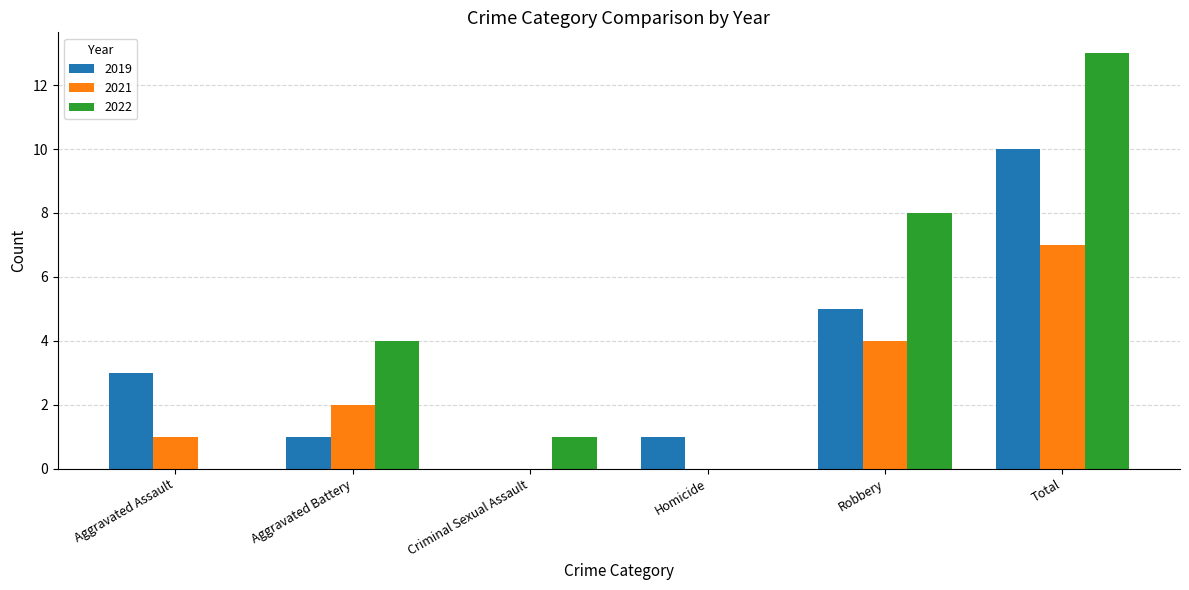

What is the sum of the 2019 values at Aggravated Assault and Total?

13